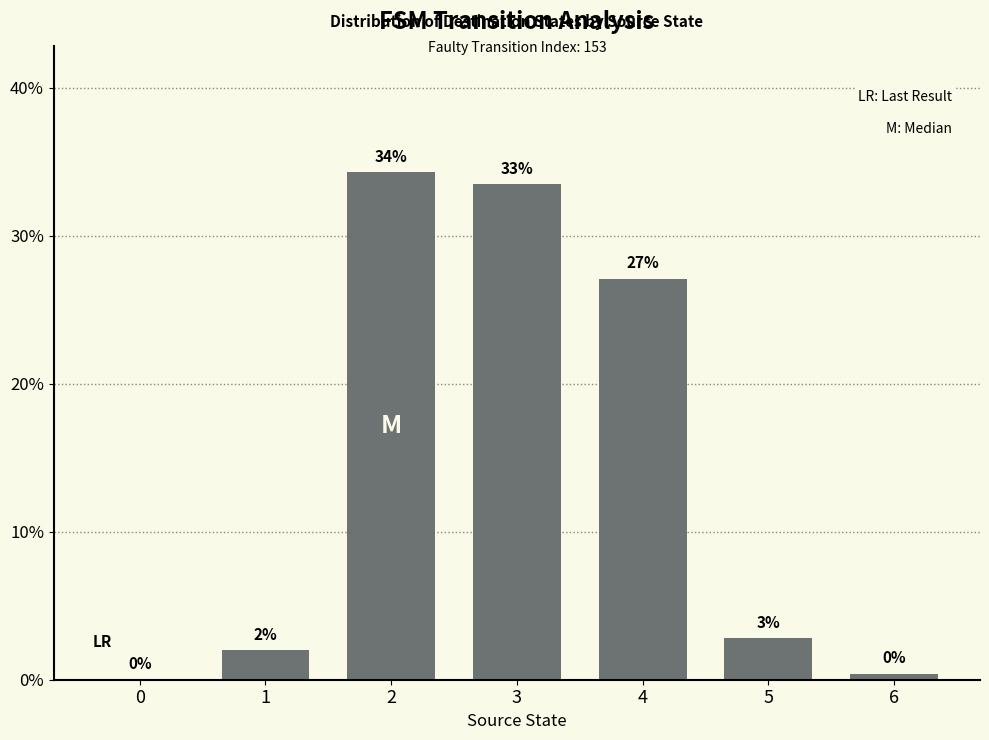

The value at 3 is 17.2. True or false?

False